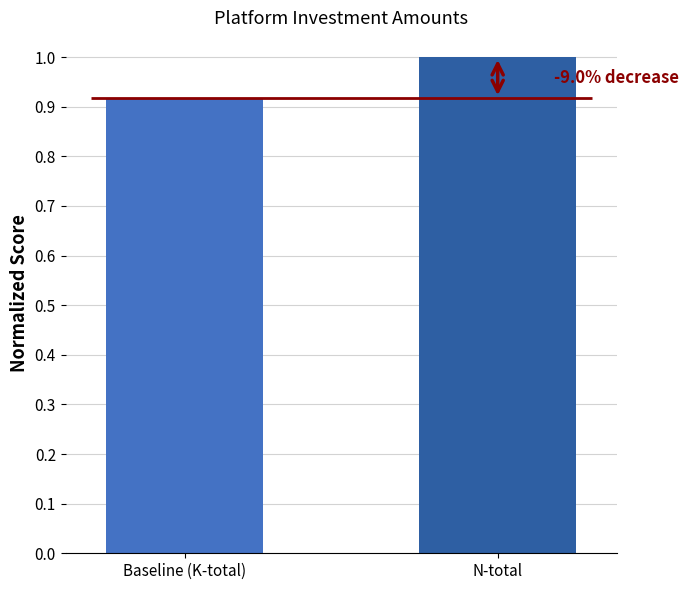

What is the average value?

1.0